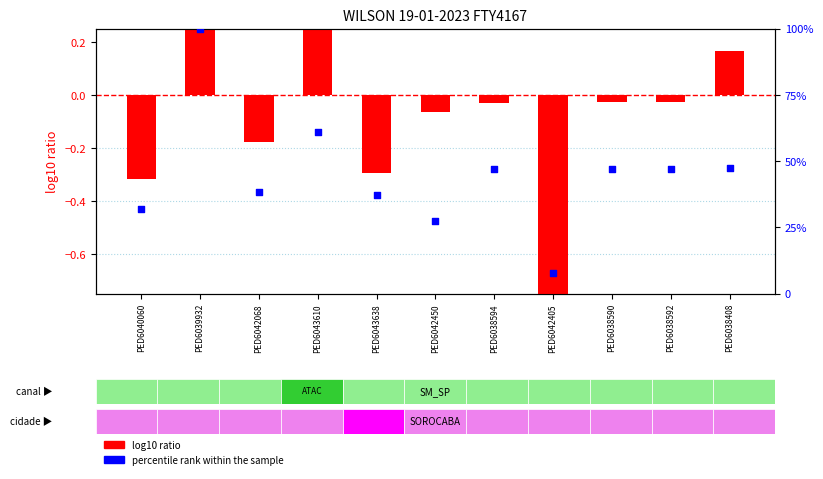

Is the value of log10 ratio (PESO) at PED6038592 greater than the value of percentile rank within the sample at PED6038594?

No